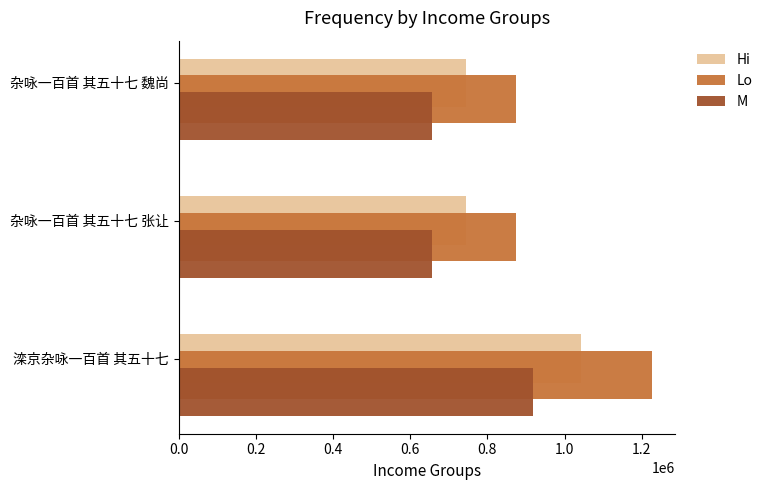

At which label is M closest to 787869?

杂咏一百首 其五十七 魏尚